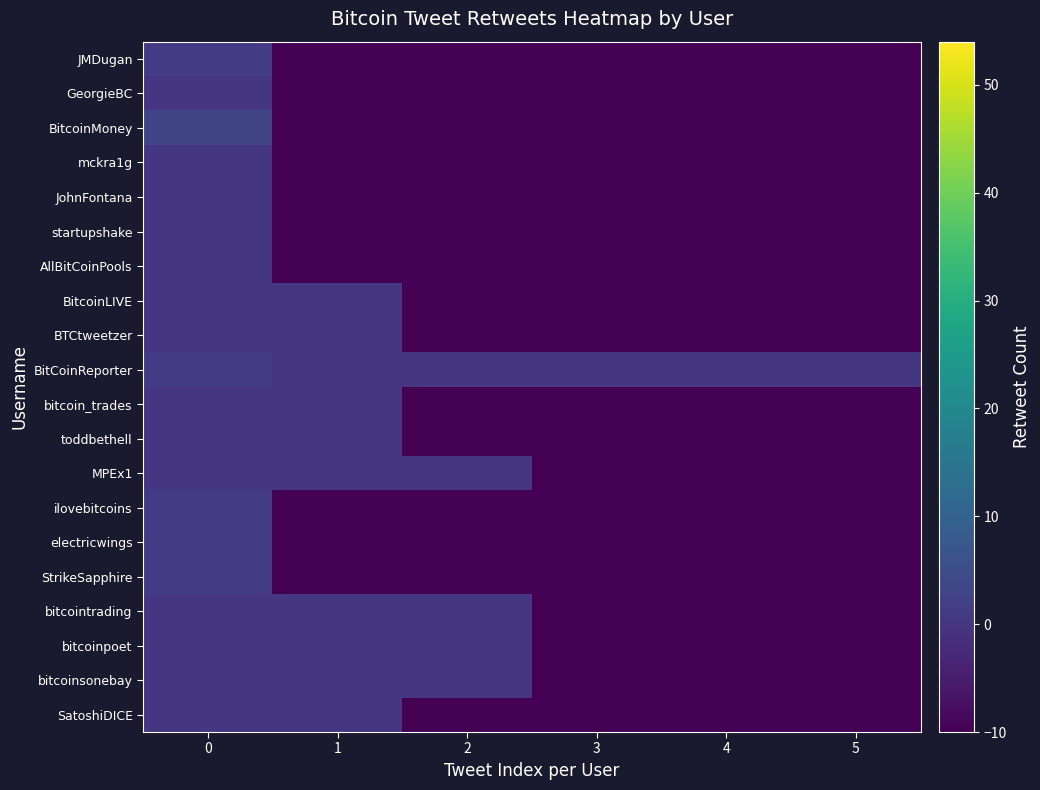

Reading left to right, what are all the values shown in this chart?

SatoshiDICE: 0=0	1=0	2=-10	3=-10	4=-10	5=-10
bitcoinsonebay: 0=0	1=0	2=0	3=-10	4=-10	5=-10
bitcoinpoet: 0=0	1=0	2=0	3=-10	4=-10	5=-10
bitcointrading: 0=0	1=0	2=0	3=-10	4=-10	5=-10
StrikeSapphire: 0=1	1=-10	2=-10	3=-10	4=-10	5=-10
electricwings: 0=1	1=-10	2=-10	3=-10	4=-10	5=-10
ilovebitcoins: 0=1	1=-10	2=-10	3=-10	4=-10	5=-10
MPEx1: 0=0	1=0	2=0	3=-10	4=-10	5=-10
toddbethell: 0=0	1=0	2=-10	3=-10	4=-10	5=-10
bitcoin_trades: 0=0	1=0	2=-10	3=-10	4=-10	5=-10
BitCoinReporter: 0=1	1=0	2=0	3=0	4=0	5=0
BTCtweetzer: 0=0	1=0	2=-10	3=-10	4=-10	5=-10
BitcoinLIVE: 0=0	1=0	2=-10	3=-10	4=-10	5=-10
AllBitCoinPools: 0=0	1=-10	2=-10	3=-10	4=-10	5=-10
startupshake: 0=0	1=-10	2=-10	3=-10	4=-10	5=-10
JohnFontana: 0=0	1=-10	2=-10	3=-10	4=-10	5=-10
mckra1g: 0=0	1=-10	2=-10	3=-10	4=-10	5=-10
BitcoinMoney: 0=3	1=-10	2=-10	3=-10	4=-10	5=-10
GeorgieBC: 0=0	1=-10	2=-10	3=-10	4=-10	5=-10
JMDugan: 0=1	1=-10	2=-10	3=-10	4=-10	5=-10